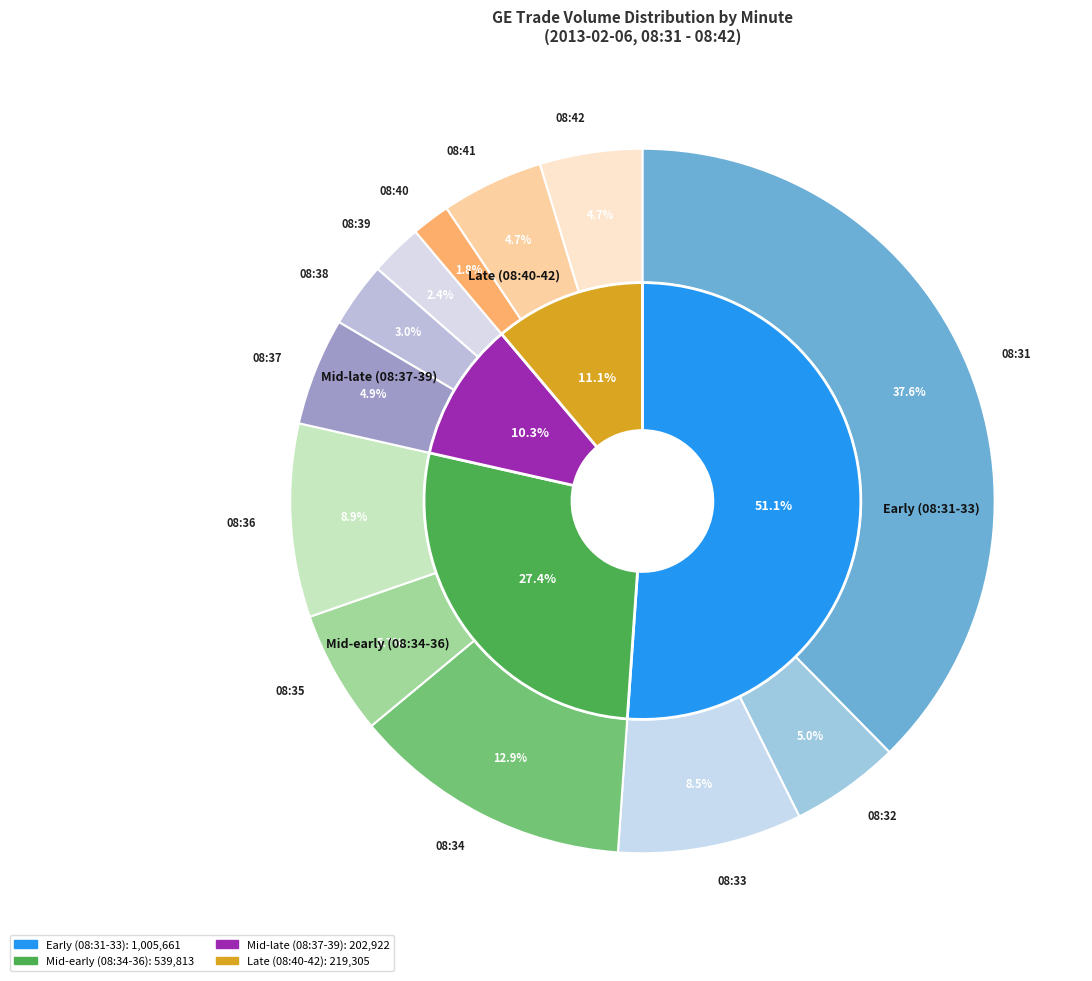

What is the ratio of the value at 08:36 to the value at 08:41?

1.9